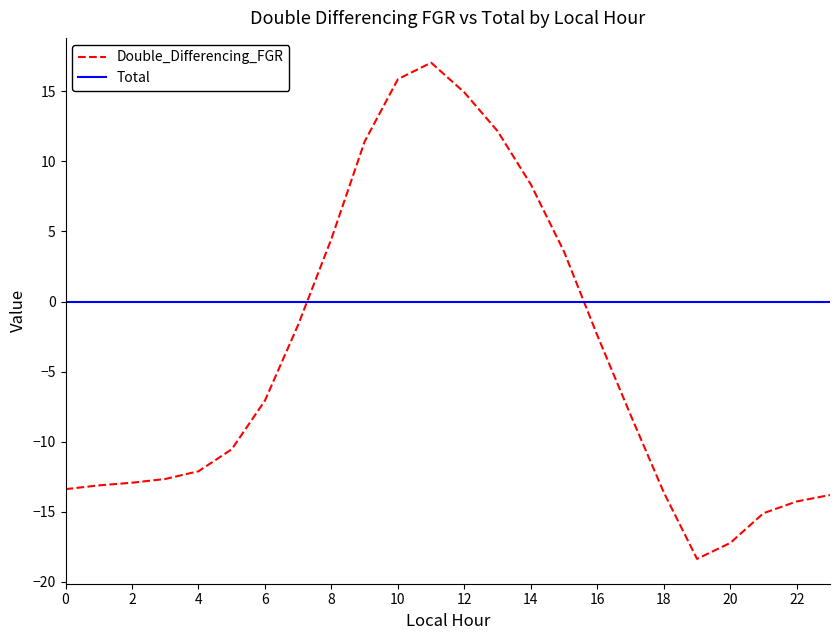

Does the chart have visible grid lines?

No